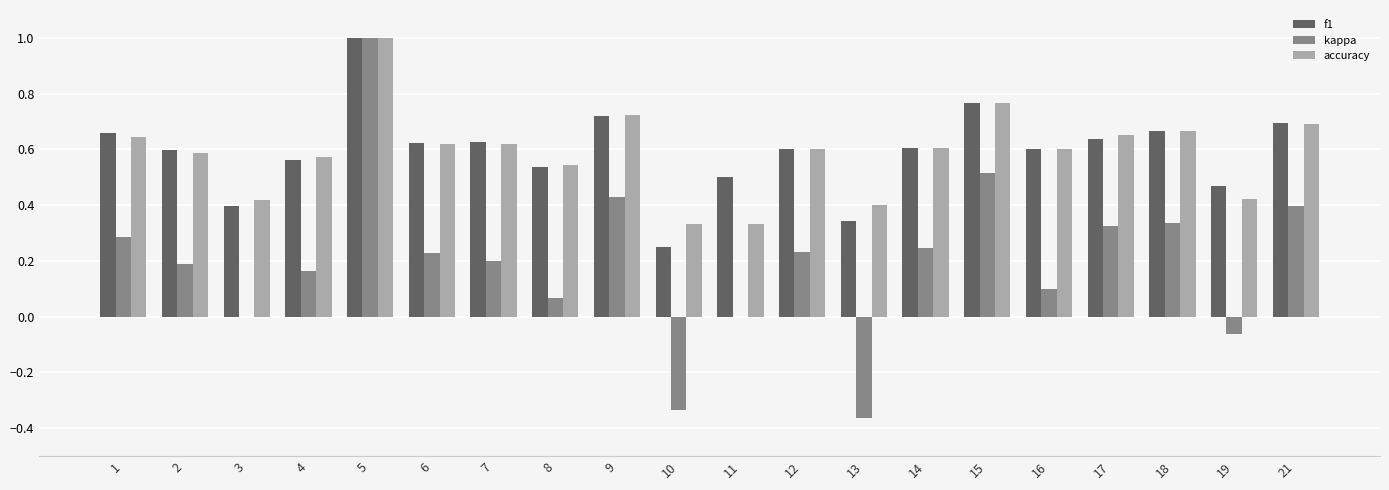

What is the total value across all series at 12?

1.4